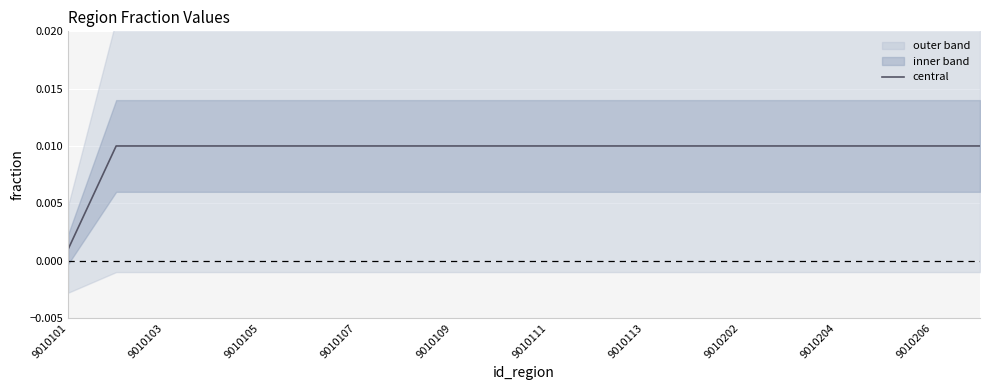

What is the sum of all values?

0.2